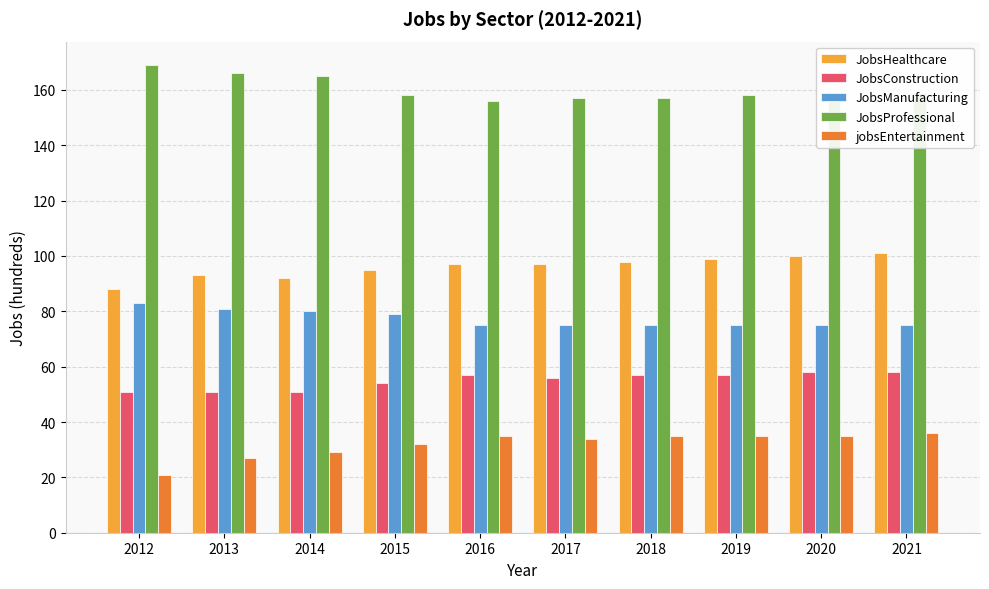

Rank the series at 2018 from highest to lowest value.

JobsProfessional, JobsHealthcare, JobsManufacturing, JobsConstruction, jobsEntertainment